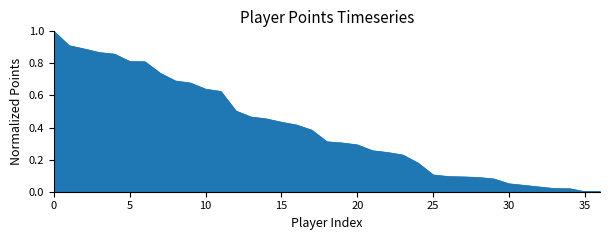

What is the difference between the maximum and minimum values?

1.0